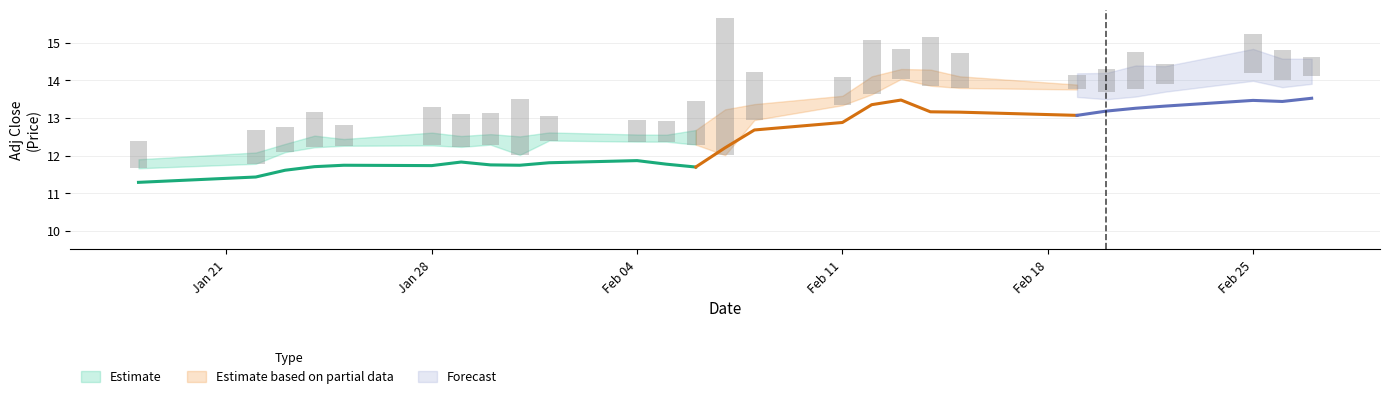

How many data points does each series have?

27